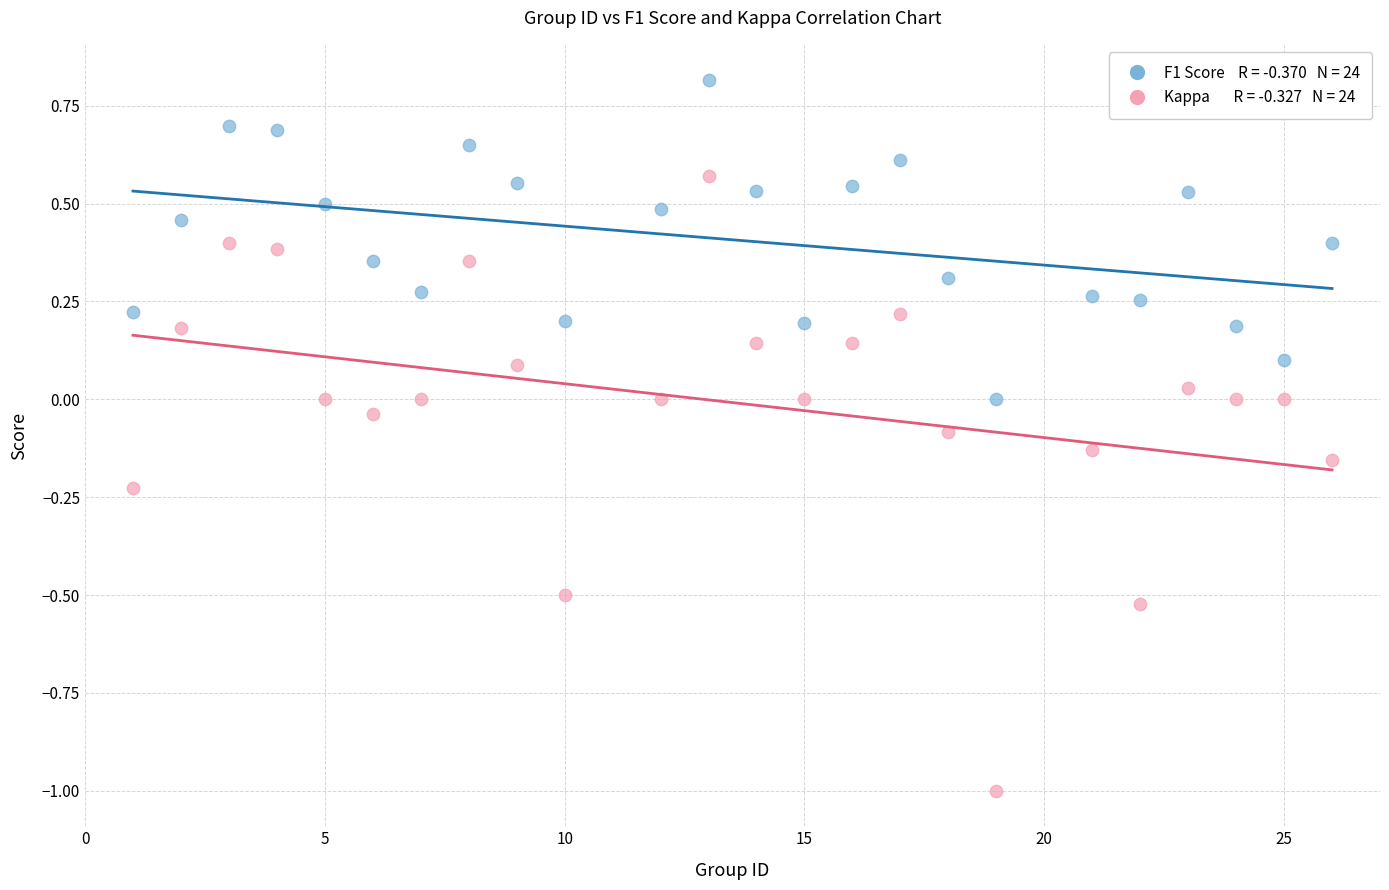

Across all data points, what is the range of X values (max minus min)?

25.0